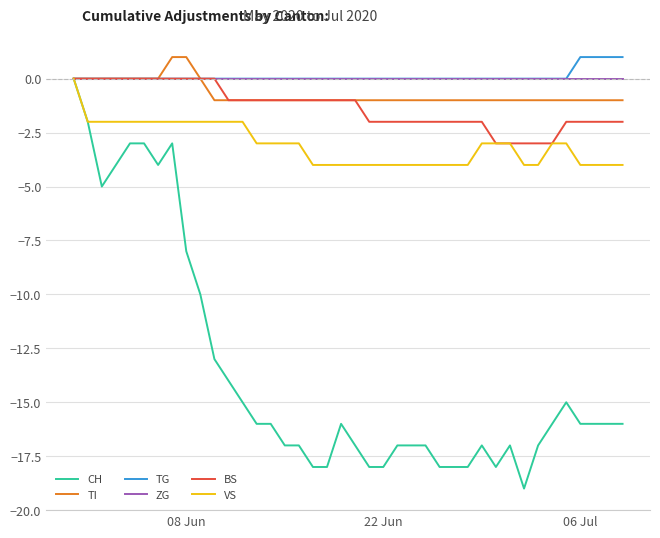

Is this an area chart (filled region under the line)?

No